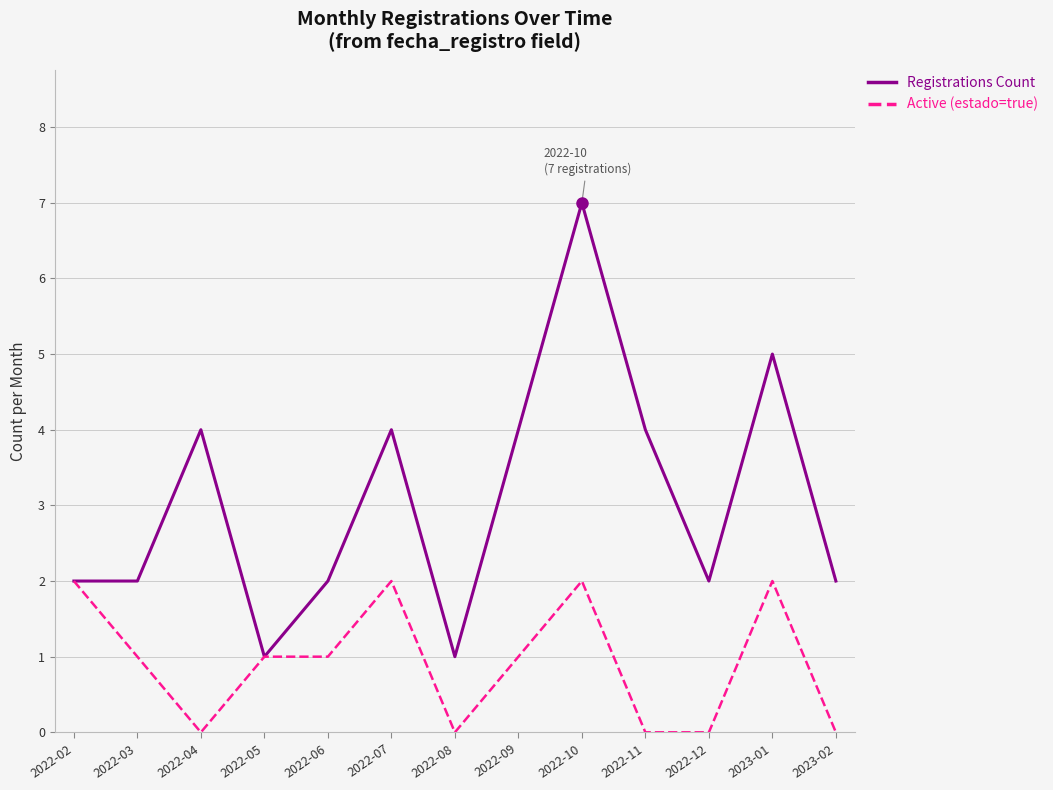

What position from the left is 2022-06?

5